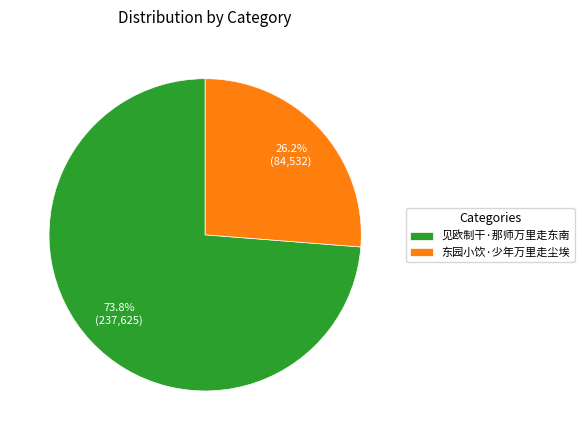

To the nearest percent, what is the difference between the 见欧制干·那师万里走东南 and 东园小饮·少年万里走尘埃 slice percentages?

48%